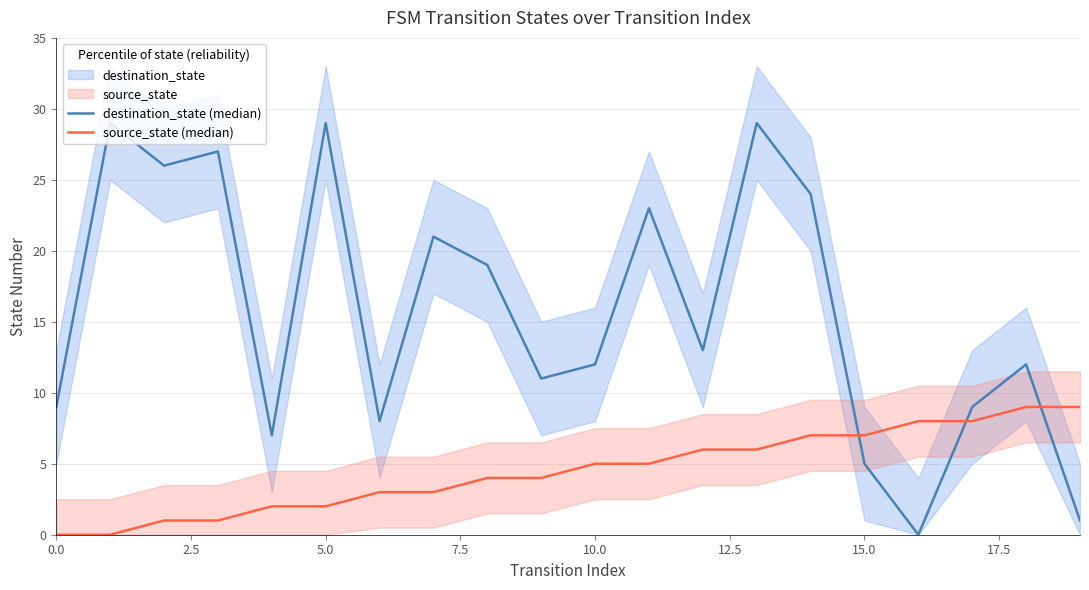

Which series has the largest range (max minus min)?

destination_state (median)